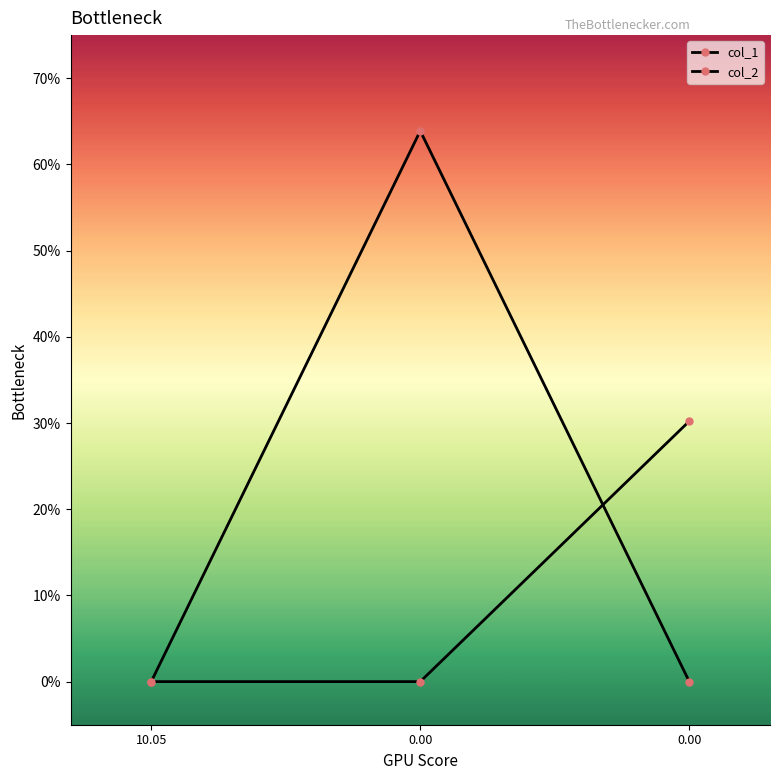

Does the chart display data point markers on the line(s)?

Yes